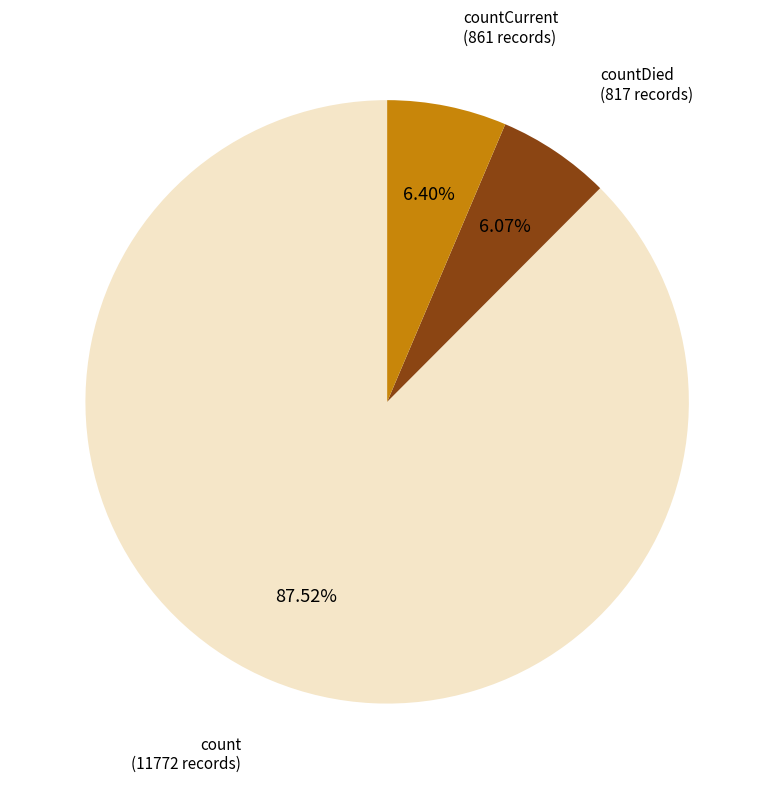

Which slice is the largest?

count